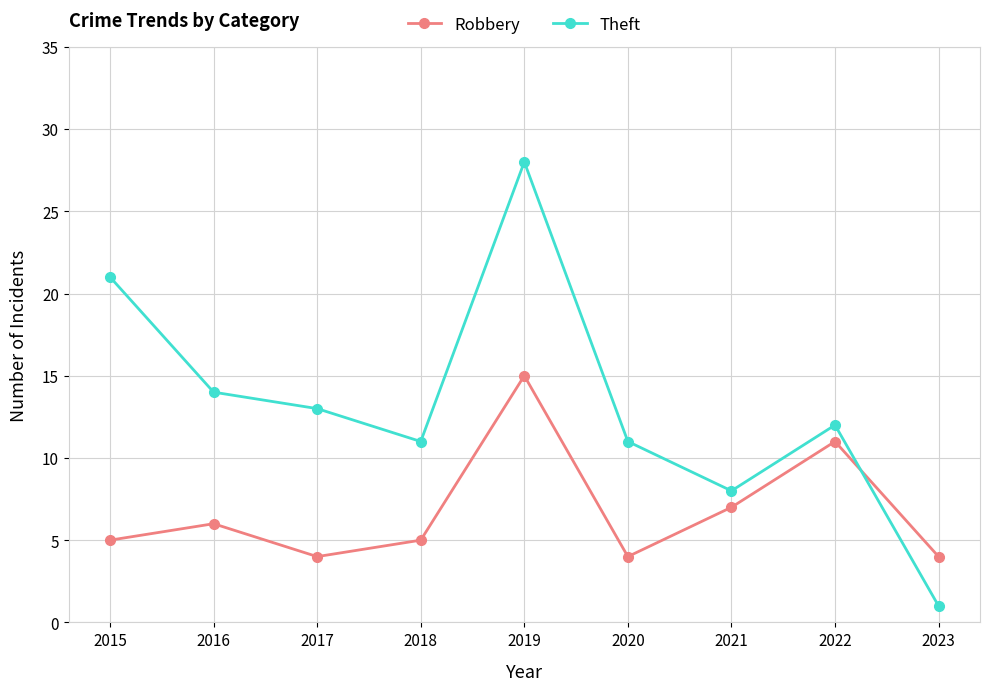

What is the lowest value of the Robbery series?

4